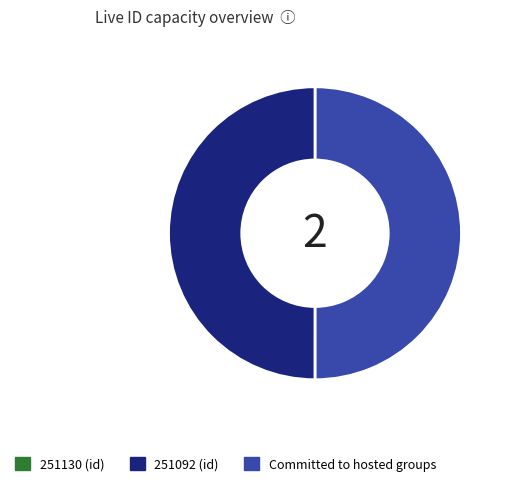

How many segments does this pie chart have?

2